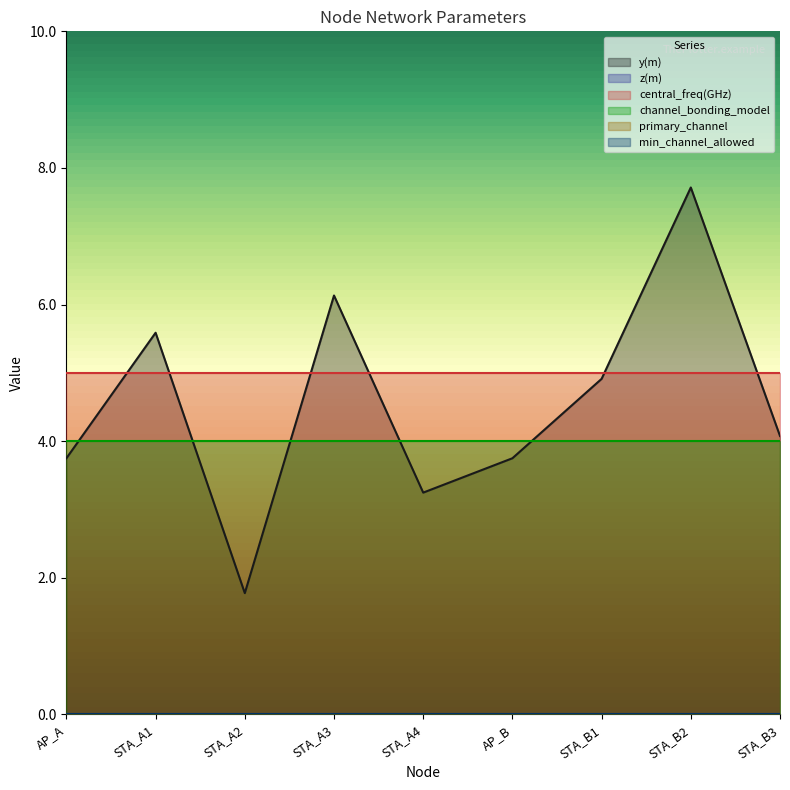

What are all the series names shown in the legend?

y(m), z(m), central_freq(GHz), channel_bonding_model, primary_channel, min_channel_allowed